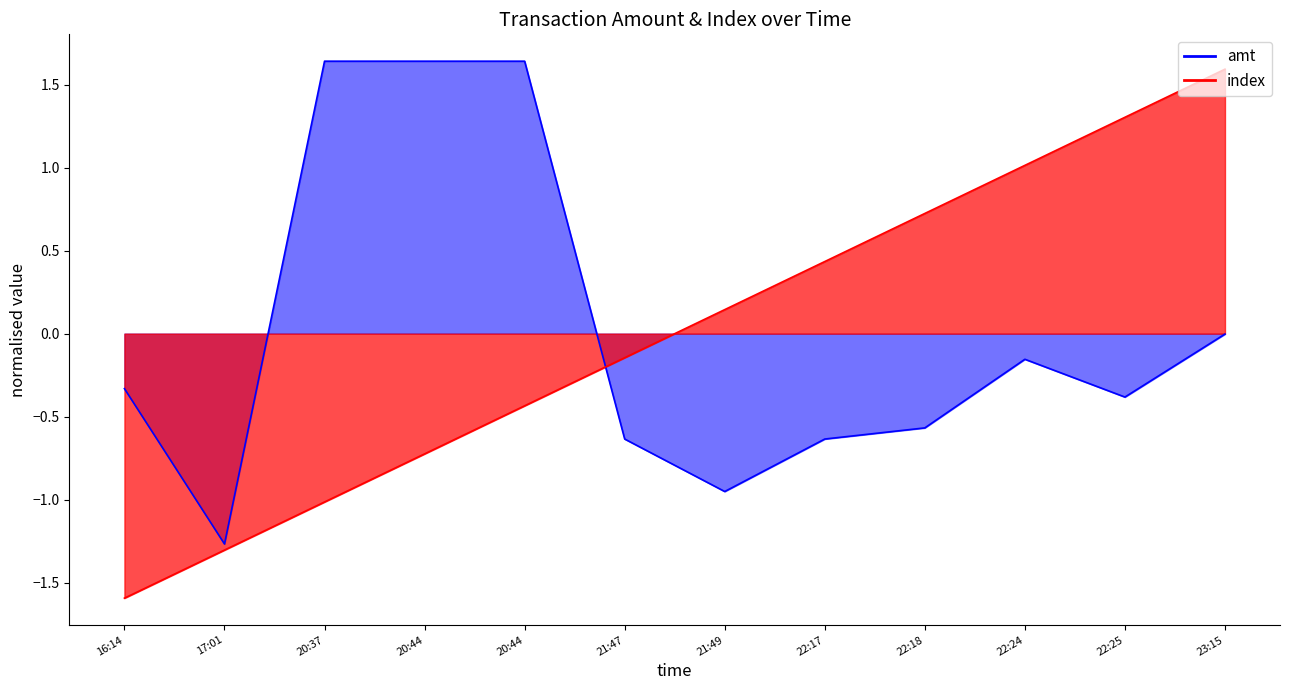

How many categories are shown in the chart?

12